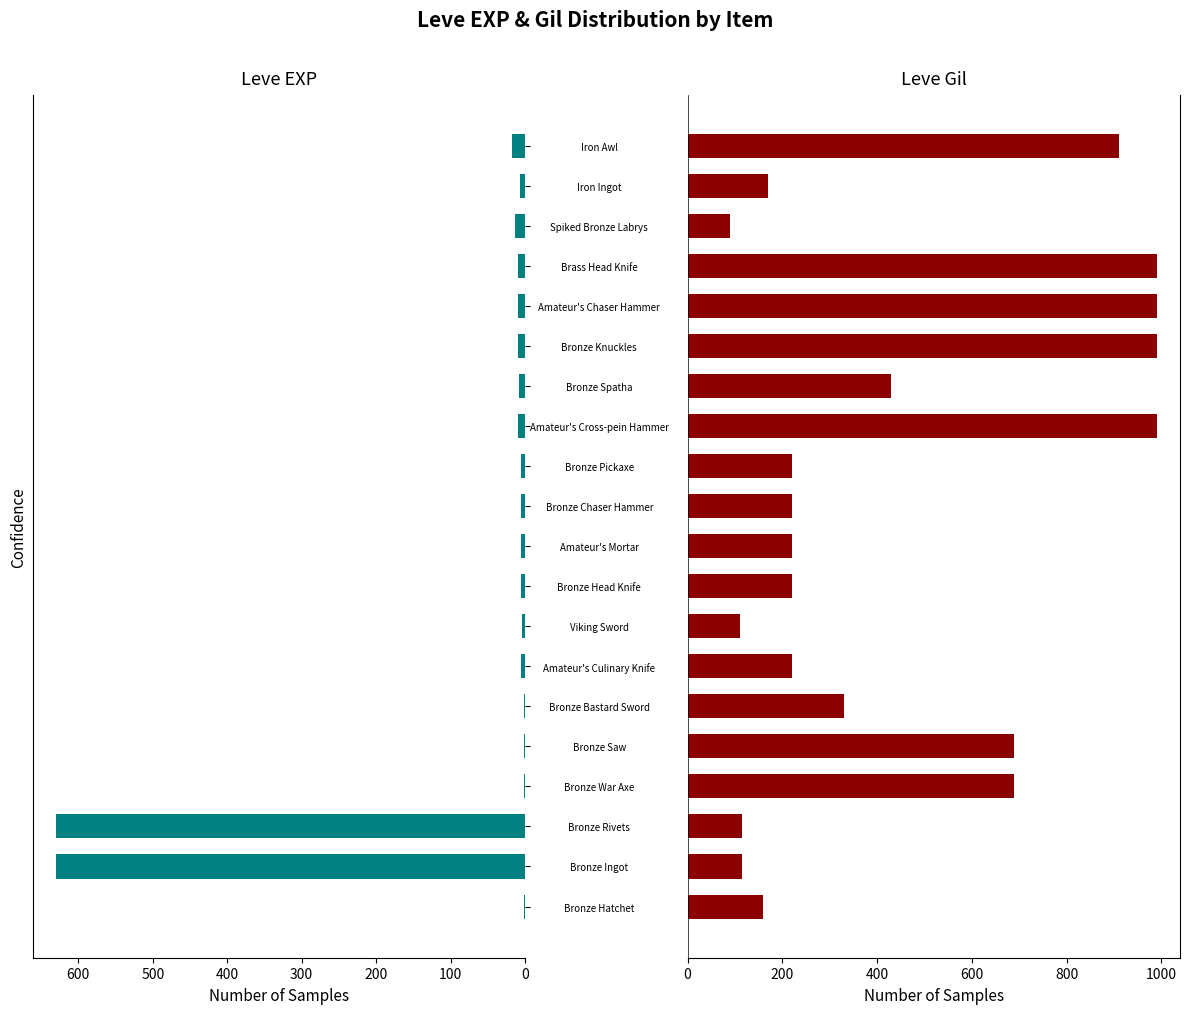

The value of Leve Gil at Amateur's Culinary Knife is 220. True or false?

True